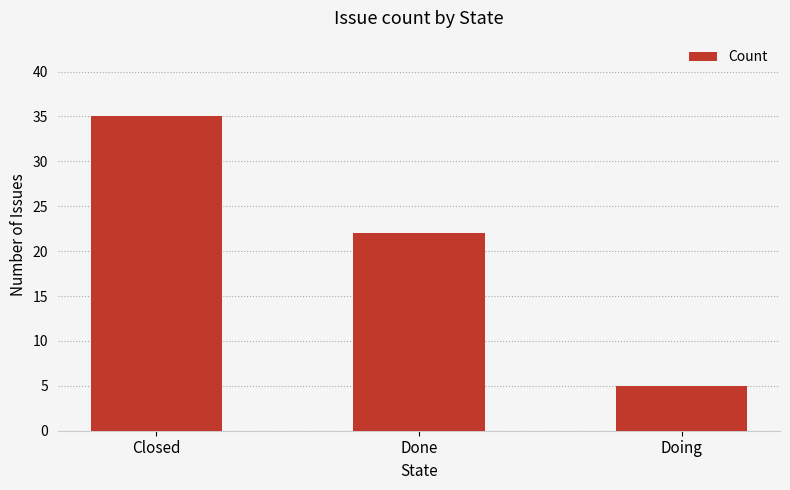

What is the sum of the values at Done and Closed?

57